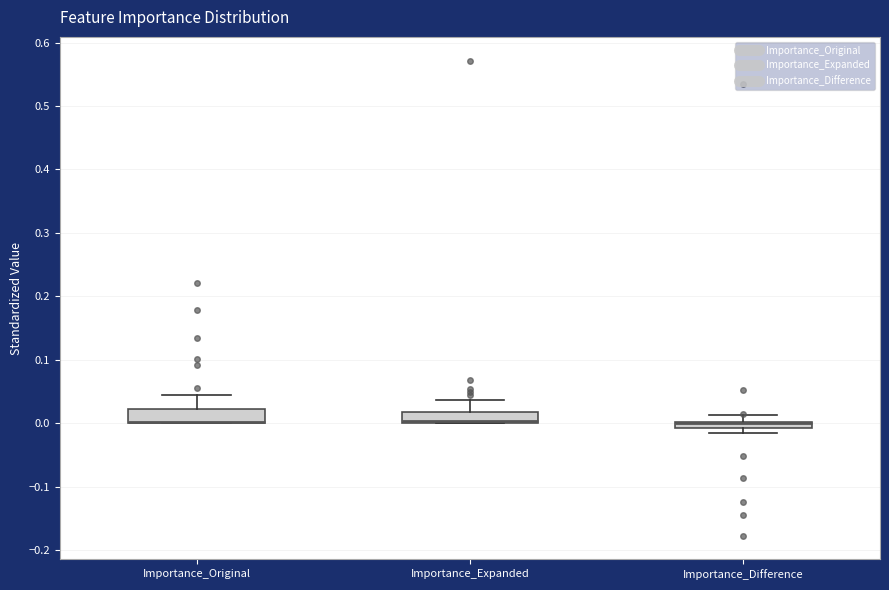

Where is the lower edge of the box for Importance_Original on the y-axis? The values are not printed on the chart, so give them approximately, as read against the axis.

0.00